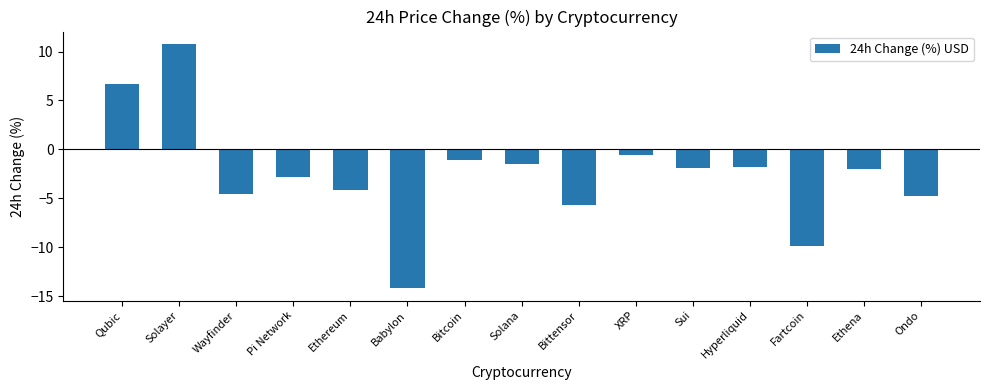

What is the change in value from Qubic to Ethena?

-8.7